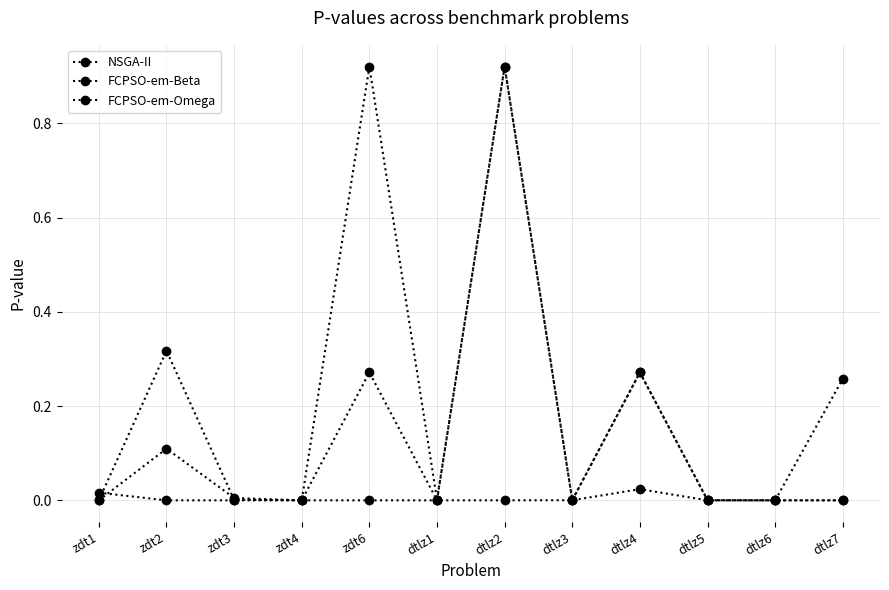

How many lines are shown in the chart?

3